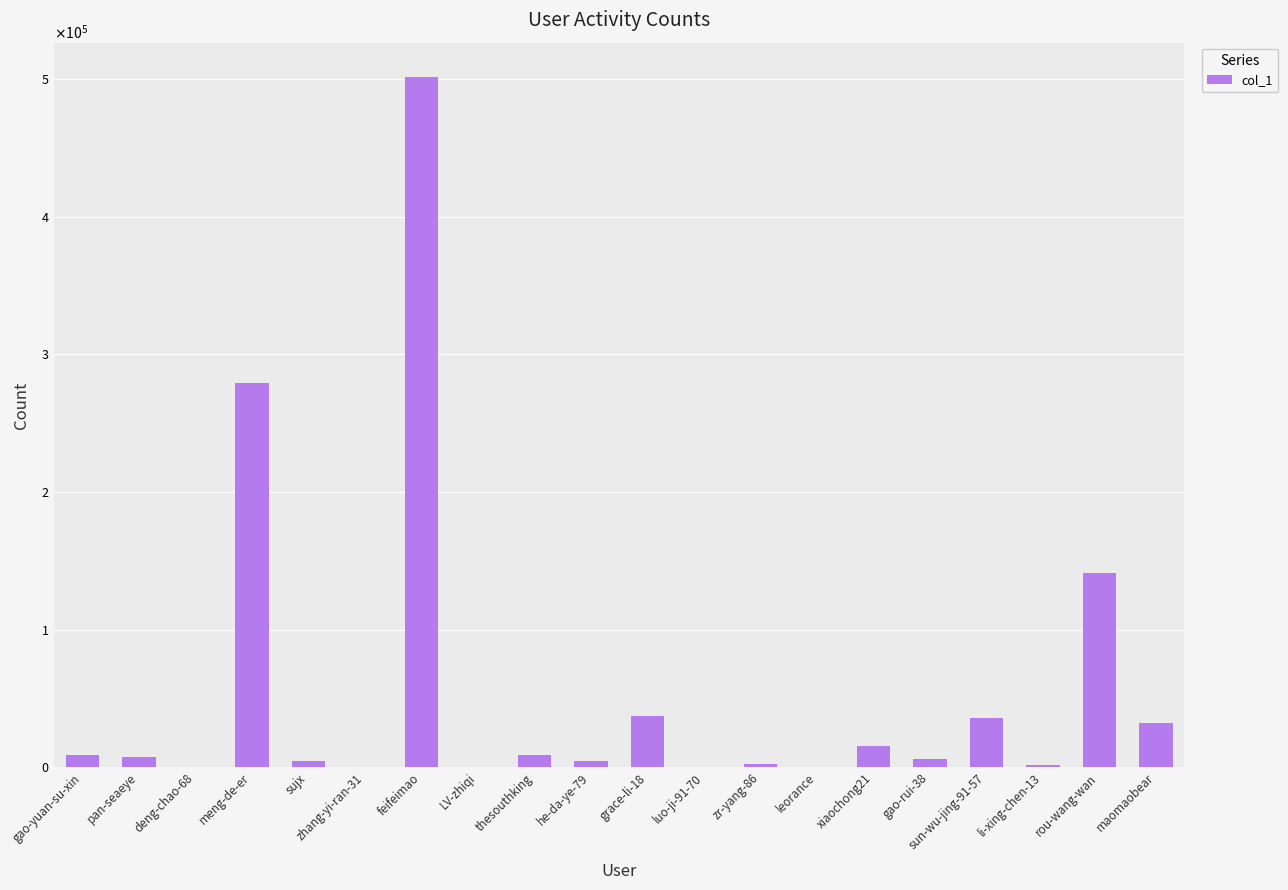

Where does the data first go above 7627?

gao-yuan-su-xin